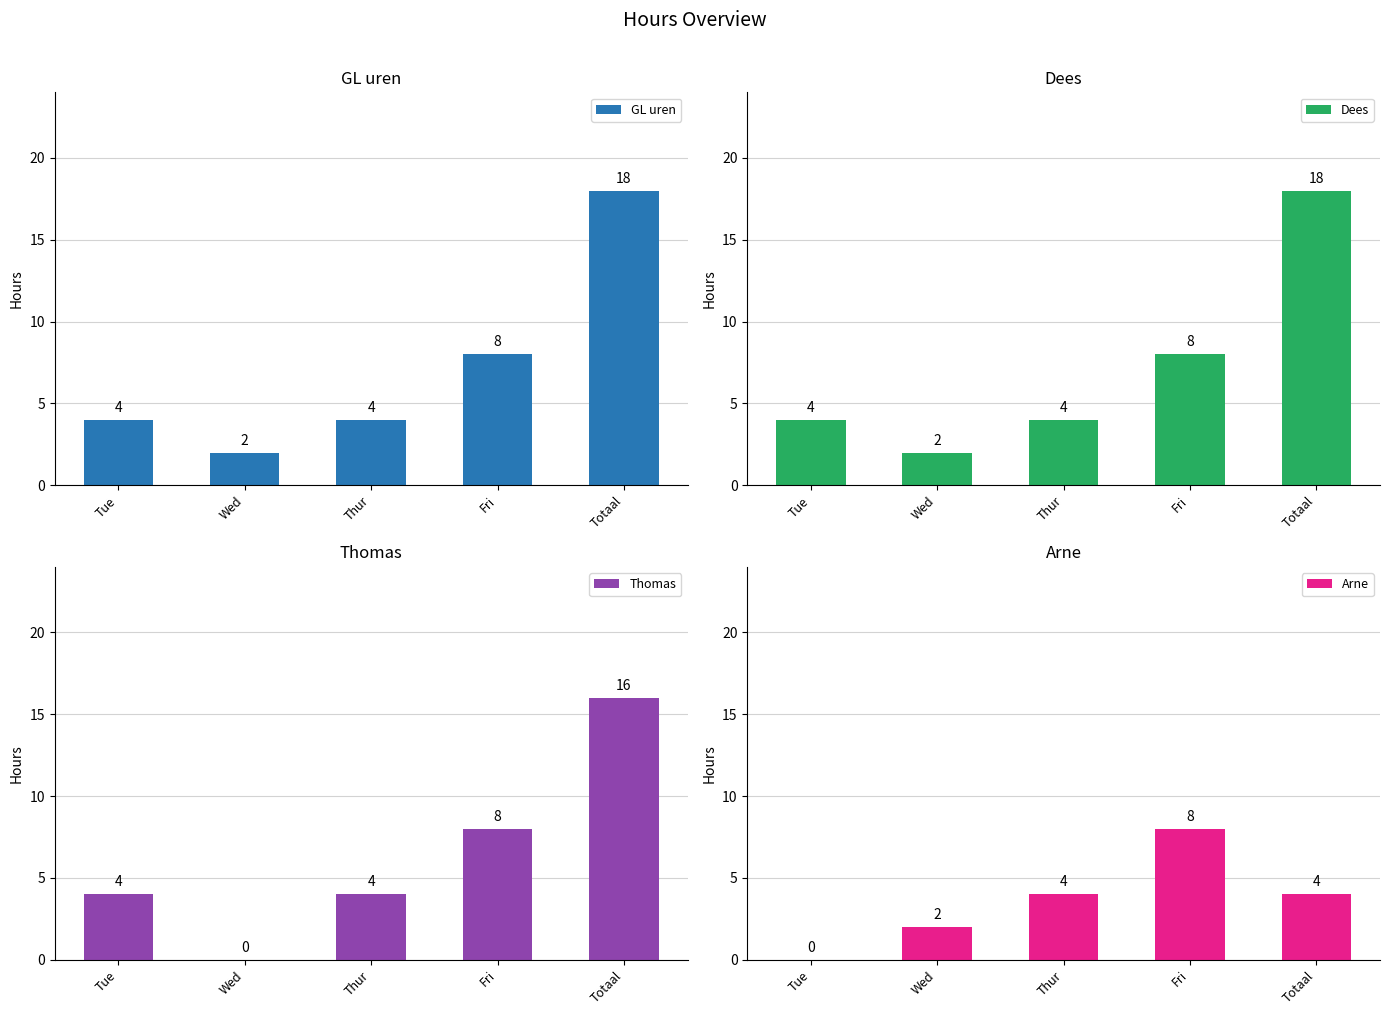

How many data points in GL uren are above 4?

2